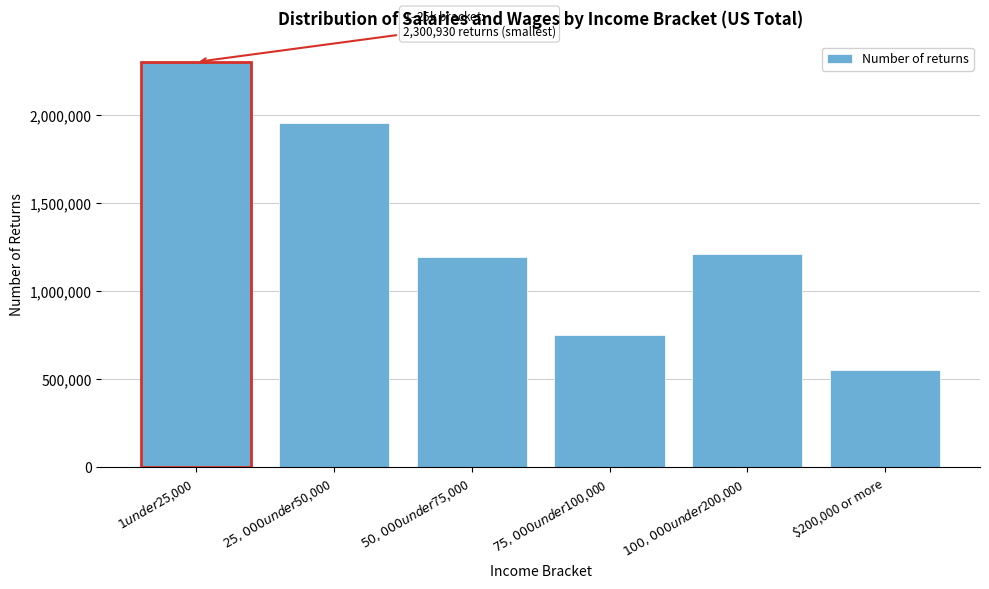

Reading right to left, what are all the values shown in this chart?

555730	1209350	752580	1193530	1952040	2300930